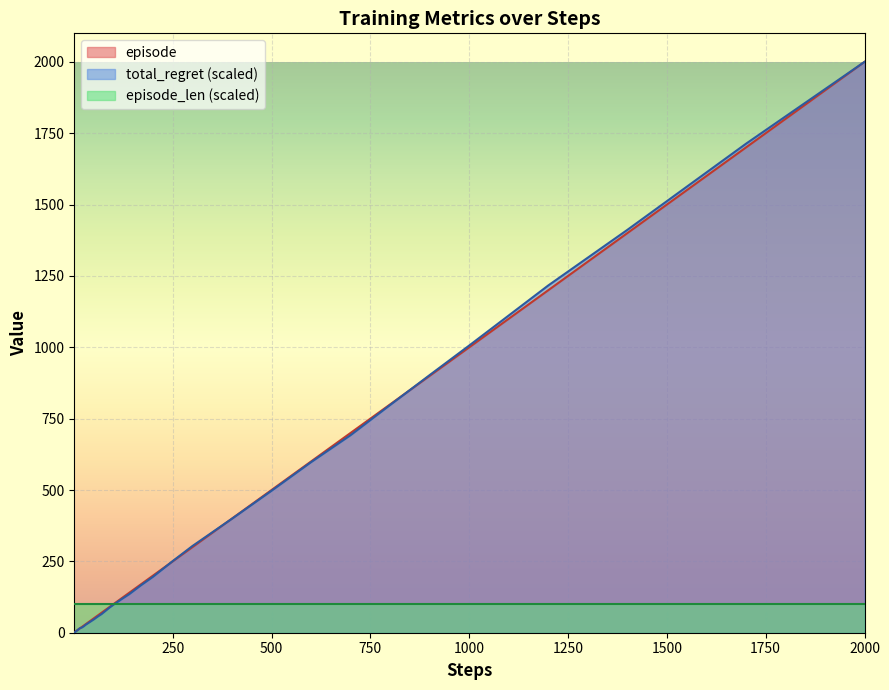

At which category is the sum across all series the highest?

2000